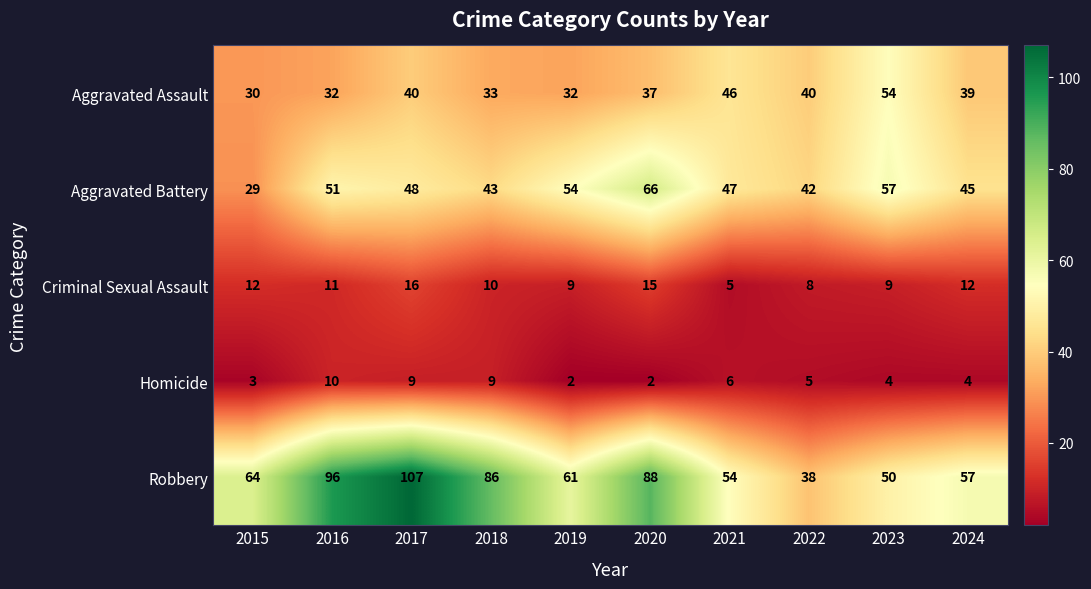

Read the Robbery value at 2017.

107